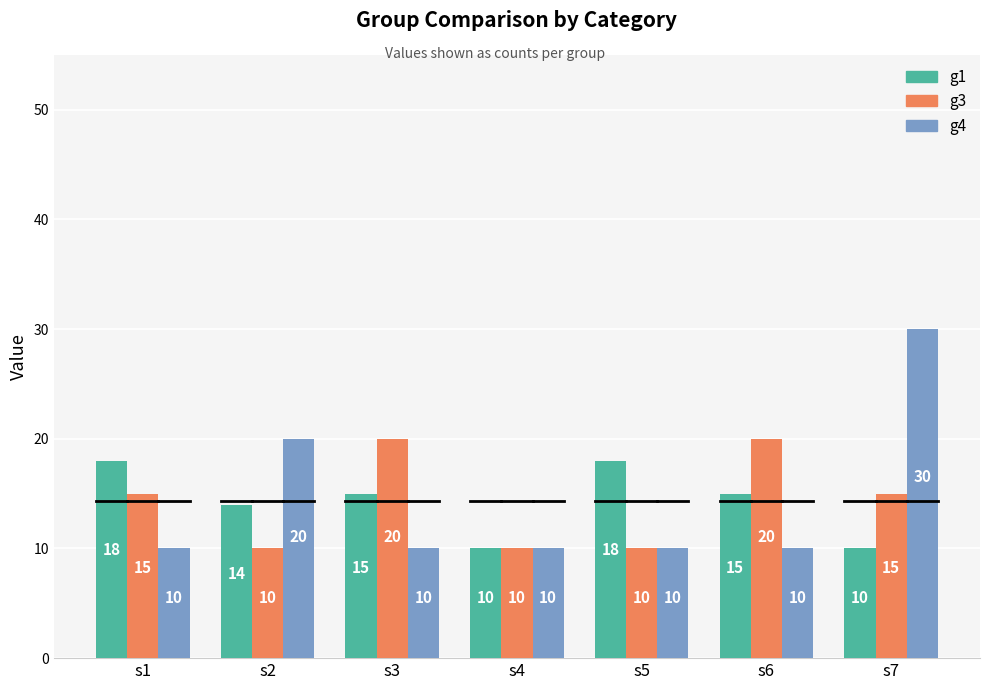

How many bars are there in each group?

3